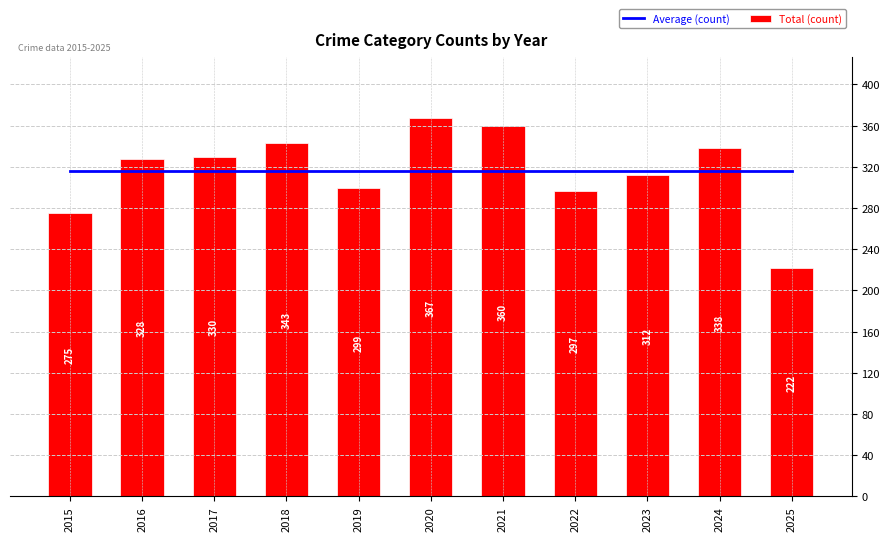

Reading left to right, what are all the values shown in this chart?

Average (count): 2015=315.5	2016=315.5	2017=315.5	2018=315.5	2019=315.5	2020=315.5	2021=315.5	2022=315.5	2023=315.5	2024=315.5	2025=315.5
Total (count): 2015=275.0	2016=328.0	2017=330.0	2018=343.0	2019=299.0	2020=367.0	2021=360.0	2022=297.0	2023=312.0	2024=338.0	2025=222.0